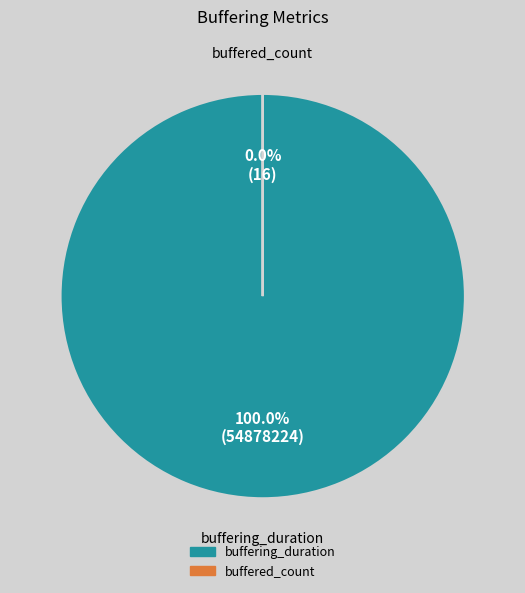

True or false: buffering_duration accounts for 93% of the total.

False